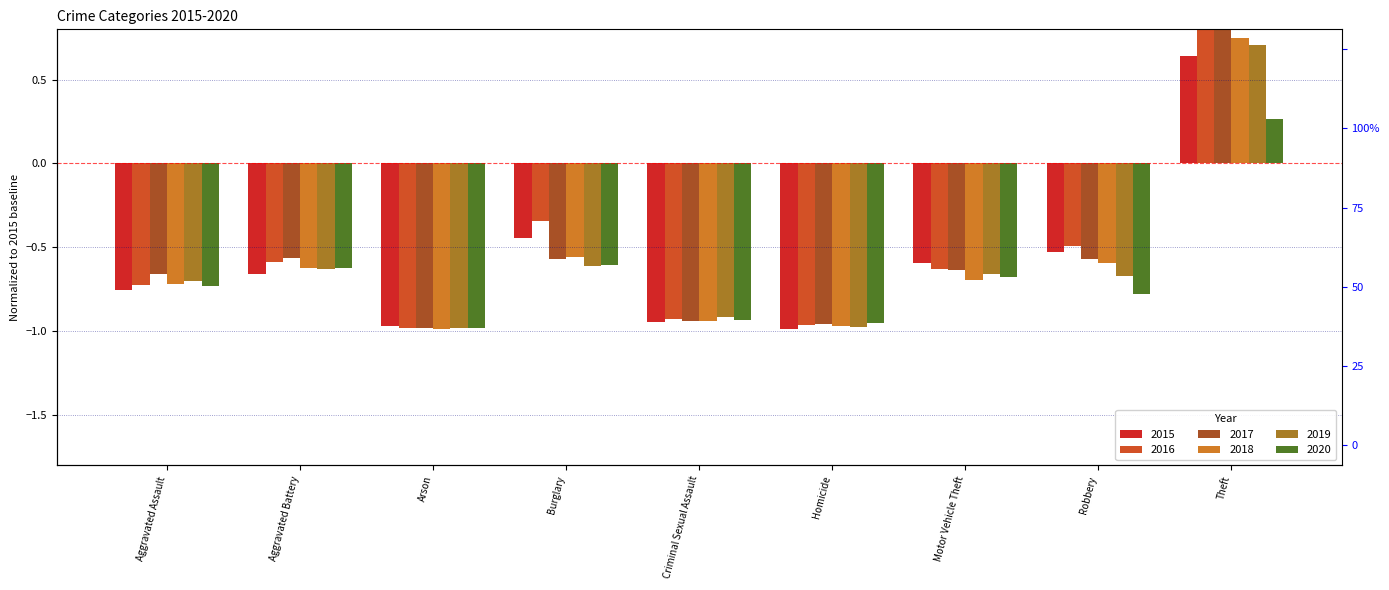

How many categories are shown in the chart?

9